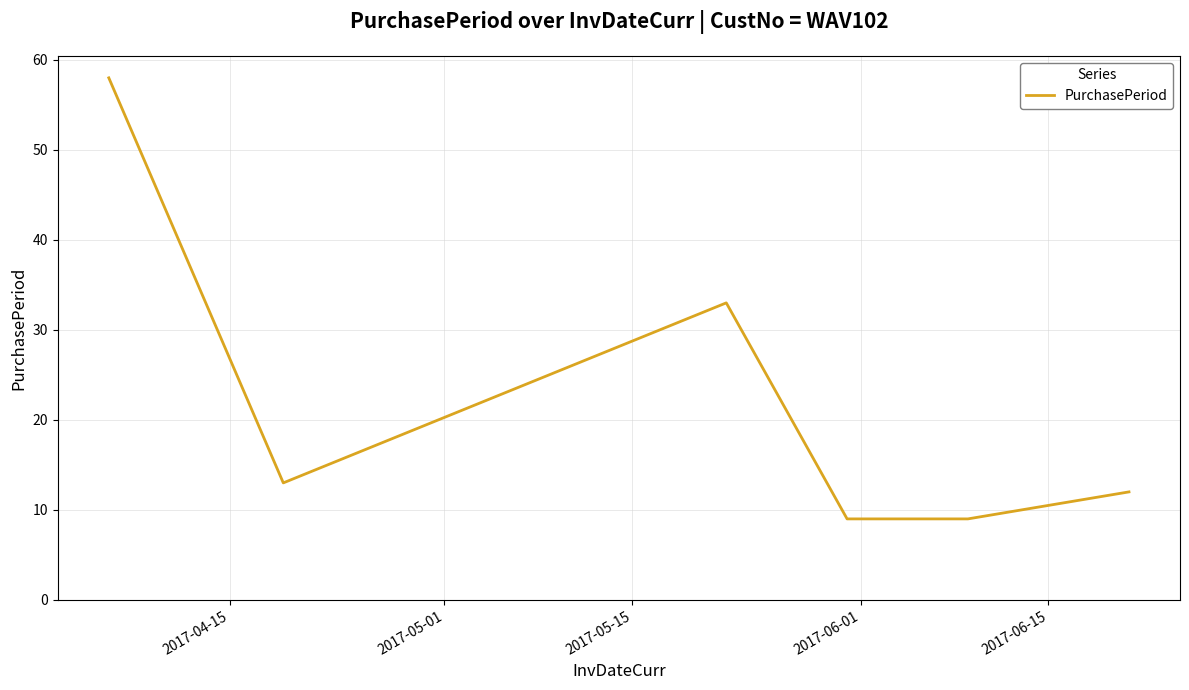

Reading left to right, transcribe all the data shown in this chart.

58	13	33	9	9	12